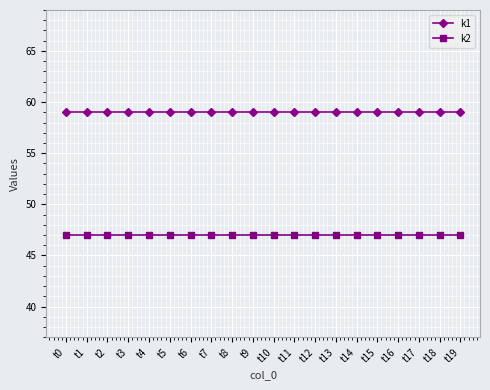

Reading right to left, extract all data points from this chart.

k1: 59	59	59	59	59	59	59	59	59	59	59	59	59	59	59	59	59	59	59	59
k2: 47	47	47	47	47	47	47	47	47	47	47	47	47	47	47	47	47	47	47	47